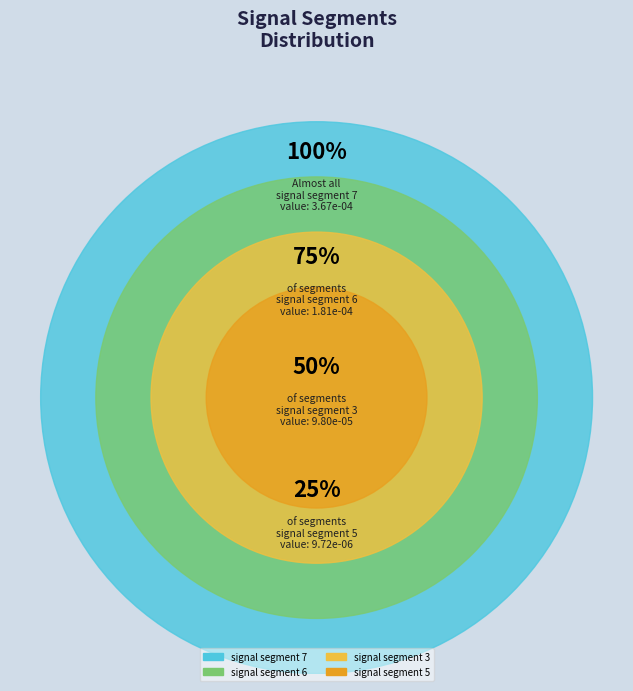

Does any single category account for the majority?

No